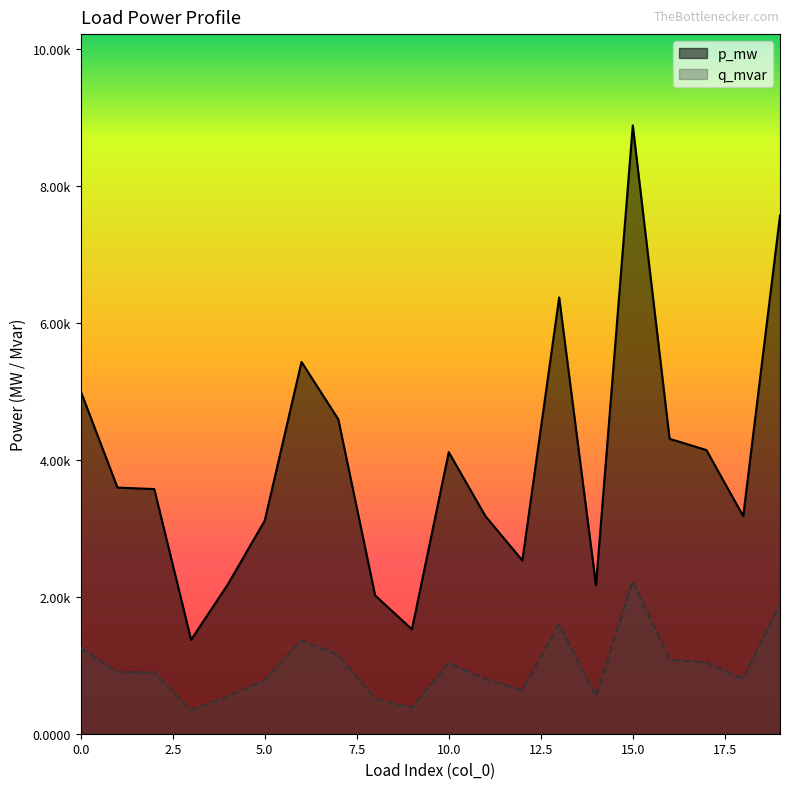

What are all the series names shown in the legend?

p_mw, q_mvar